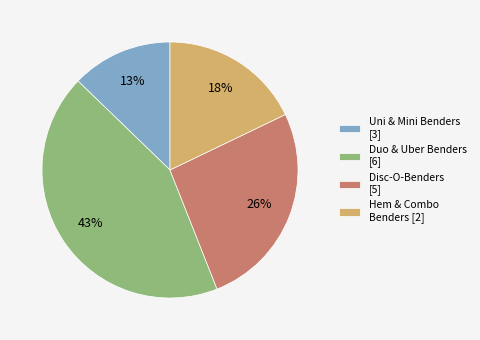

To the nearest percent, what percentage of the pie is Hem & Combo Benders [2]?

18%